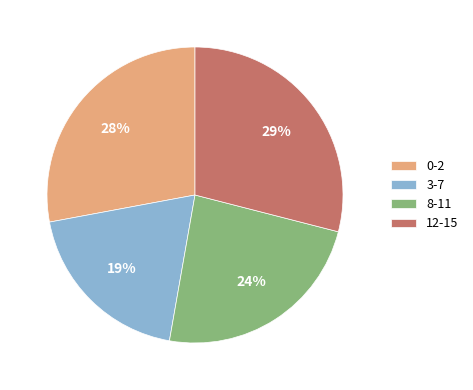

Combined, do 8-11 and 12-15 account for over 50%?

Yes